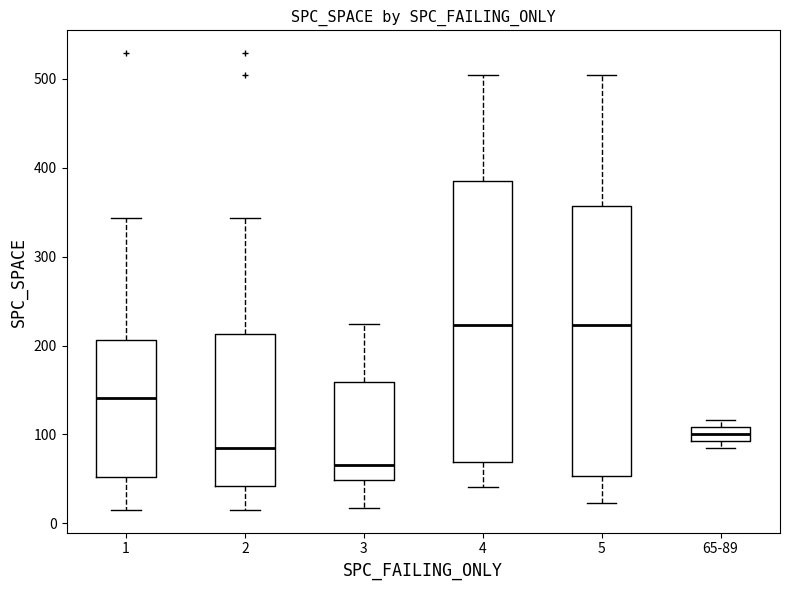

Reading left to right, transcribe this box plot: for each box, give where its median line is, the range the box spans, and where its two whiskers end, as read against the y-axis. The values are not printed on the chart, so give them approximately, as read against the axis.

1: median 140, box 50 to 210, whiskers 20 to 340
2: median 90, box 40 to 210, whiskers 20 to 340
3: median 70, box 50 to 160, whiskers 20 to 220
4: median 220, box 70 to 390, whiskers 40 to 500
5: median 220, box 50 to 360, whiskers 20 to 500
65-89: median 100, box 90 to 110, whiskers 90 (just below the box's lower edge) to 120